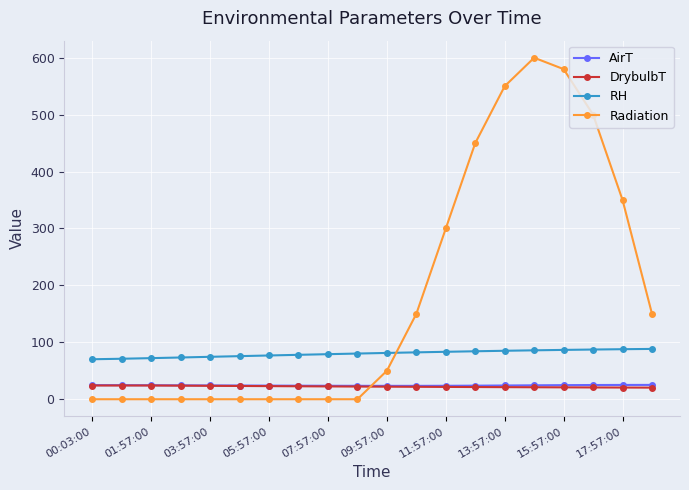

Which series has the largest range (max minus min)?

Radiation